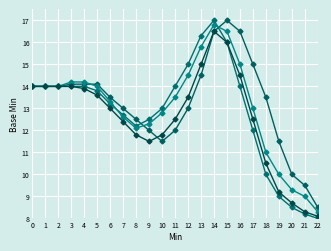

What is the difference between the highest and lowest values at 22?

0.5